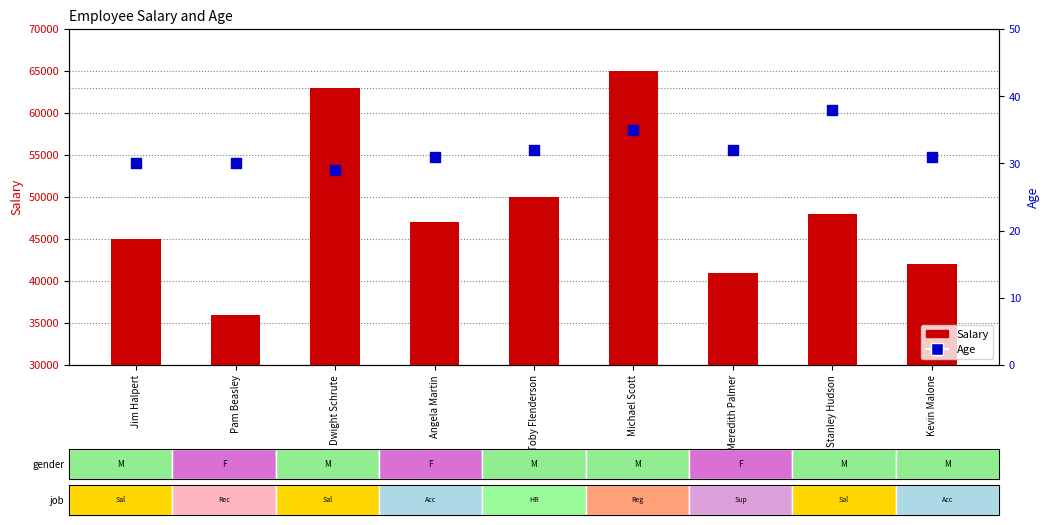

What is the total value across all series at Dwight Schrute?

63029